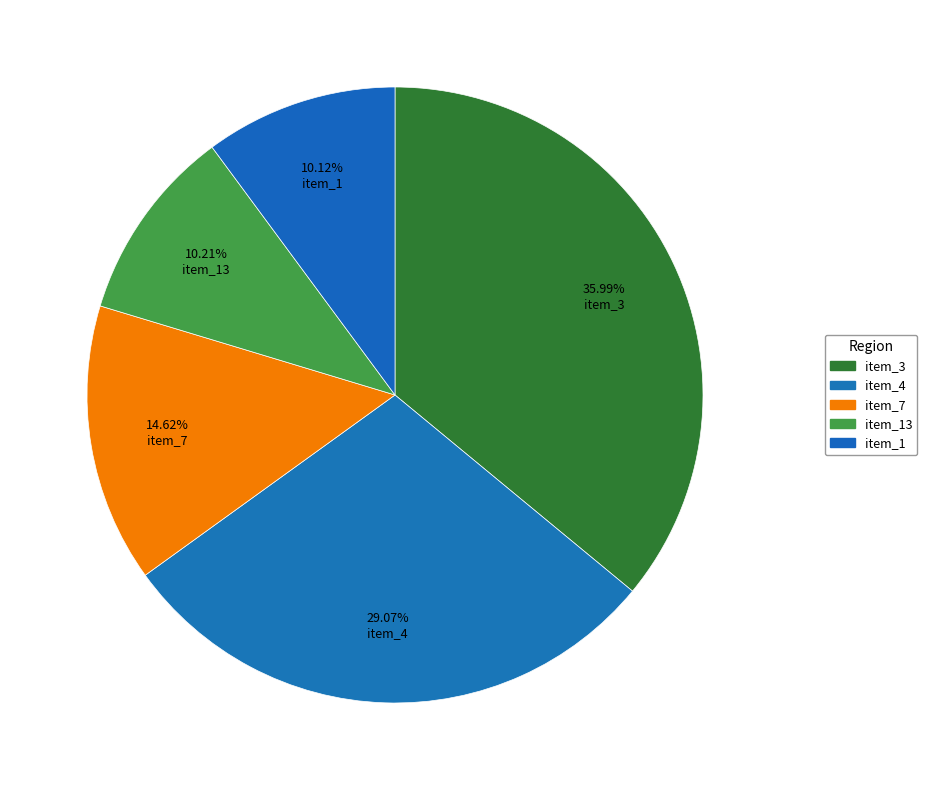

What is the largest slice in the pie chart?

item_3